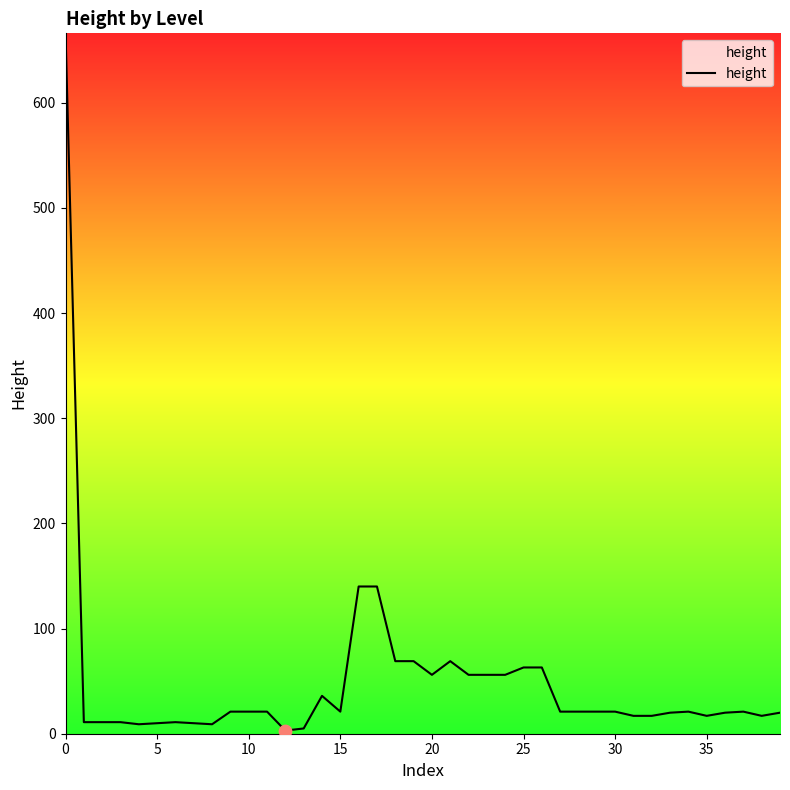

What is the maximum value shown in the chart?

666